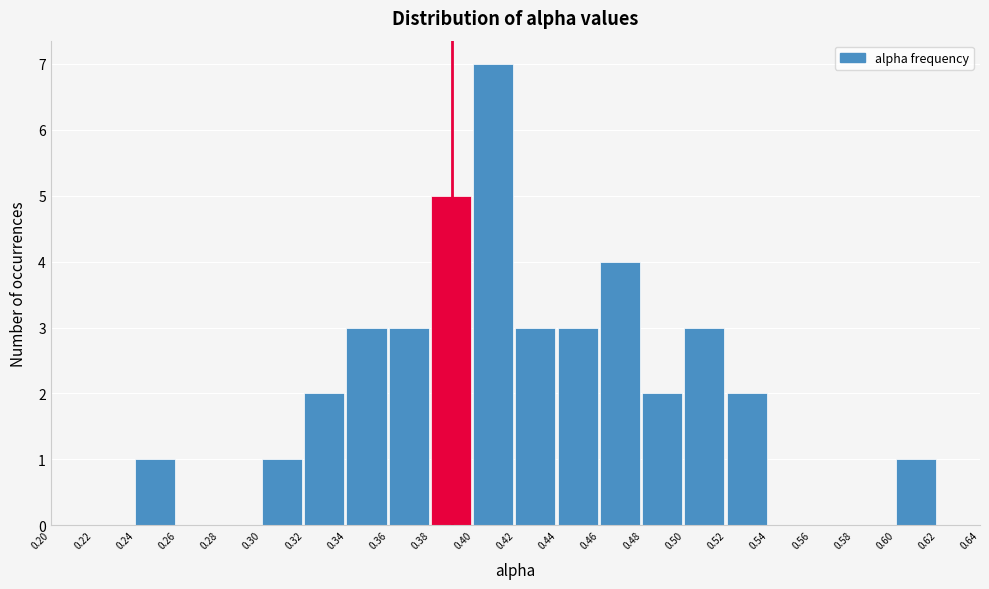

Reading left to right, transcribe this chart: for each bar, give the range it covers on the x-axis and its height. The values are not printed on the chart, so give them approximately, as read against the axis.

0.20 to 0.22: 0
0.22 to 0.24: 0
0.24 to 0.26: 1
0.26 to 0.28: 0
0.28 to 0.30: 0
0.30 to 0.32: 1
0.32 to 0.34: 2
0.34 to 0.36: 3
0.36 to 0.38: 3
0.38 to 0.40: 5
0.40 to 0.42: 7
0.42 to 0.44: 3
0.44 to 0.46: 3
0.46 to 0.48: 4
0.48 to 0.50: 2
0.50 to 0.52: 3
0.52 to 0.54: 2
0.54 to 0.56: 0
0.56 to 0.58: 0
0.58 to 0.60: 0
0.60 to 0.62: 1
0.62 to 0.64: 0